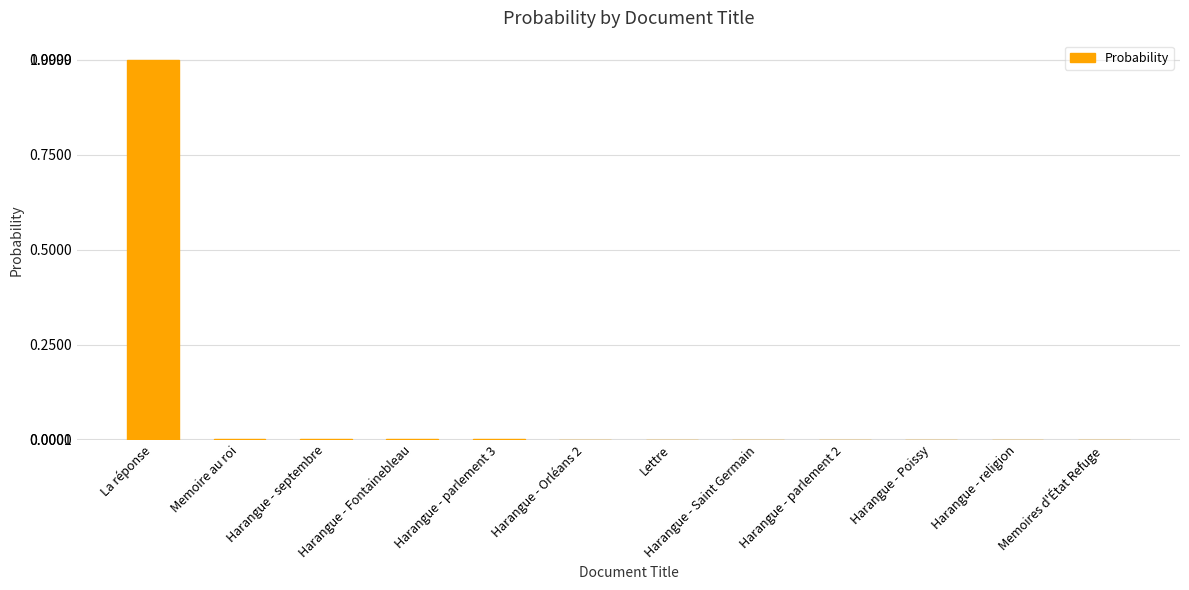

Which has a higher value, La réponse or Lettre?

La réponse